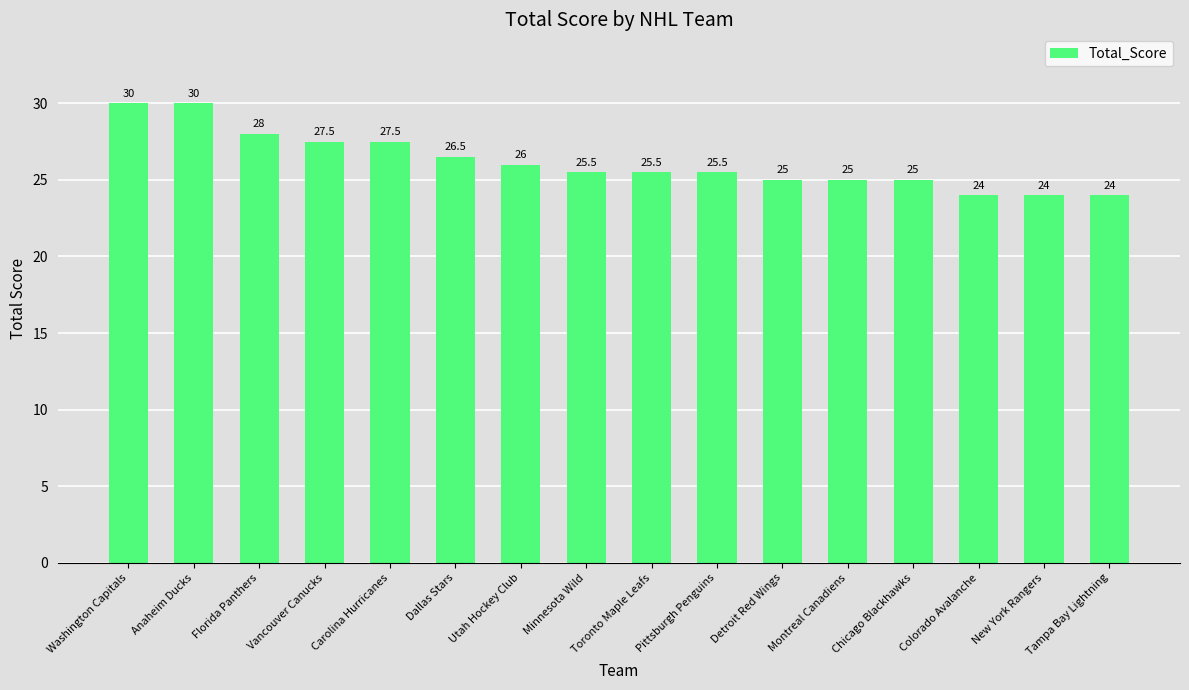

Reading left to right, transcribe all the data shown in this chart.

Washington Capitals=30.0	Anaheim Ducks=30.0	Florida Panthers=28.0	Vancouver Canucks=27.5	Carolina Hurricanes=27.5	Dallas Stars=26.5	Utah Hockey Club=26.0	Minnesota Wild=25.5	Toronto Maple Leafs=25.5	Pittsburgh Penguins=25.5	Detroit Red Wings=25.0	Montreal Canadiens=25.0	Chicago Blackhawks=25.0	Colorado Avalanche=24.0	New York Rangers=24.0	Tampa Bay Lightning=24.0